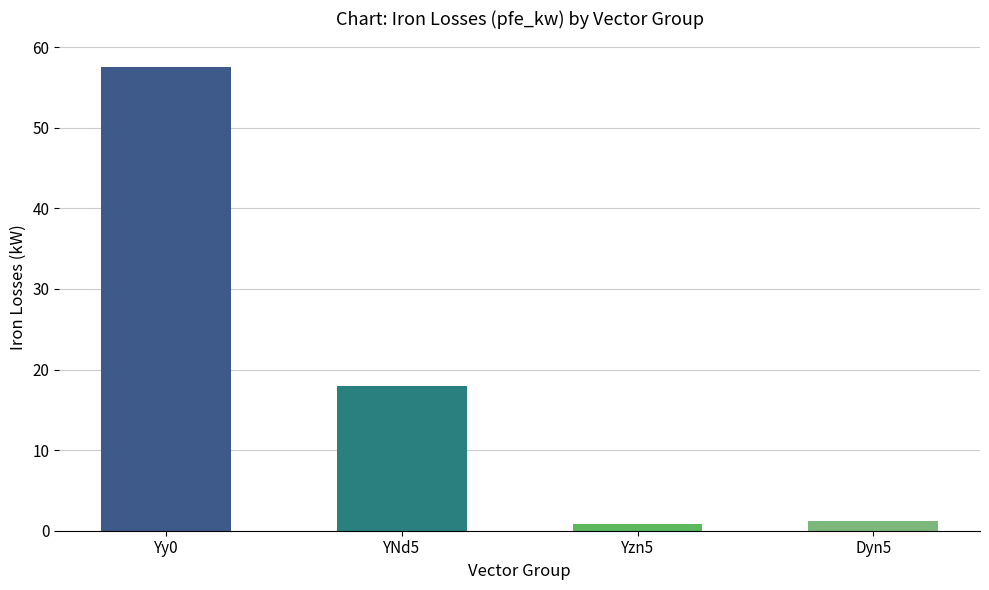

How many data points does each series have?

4